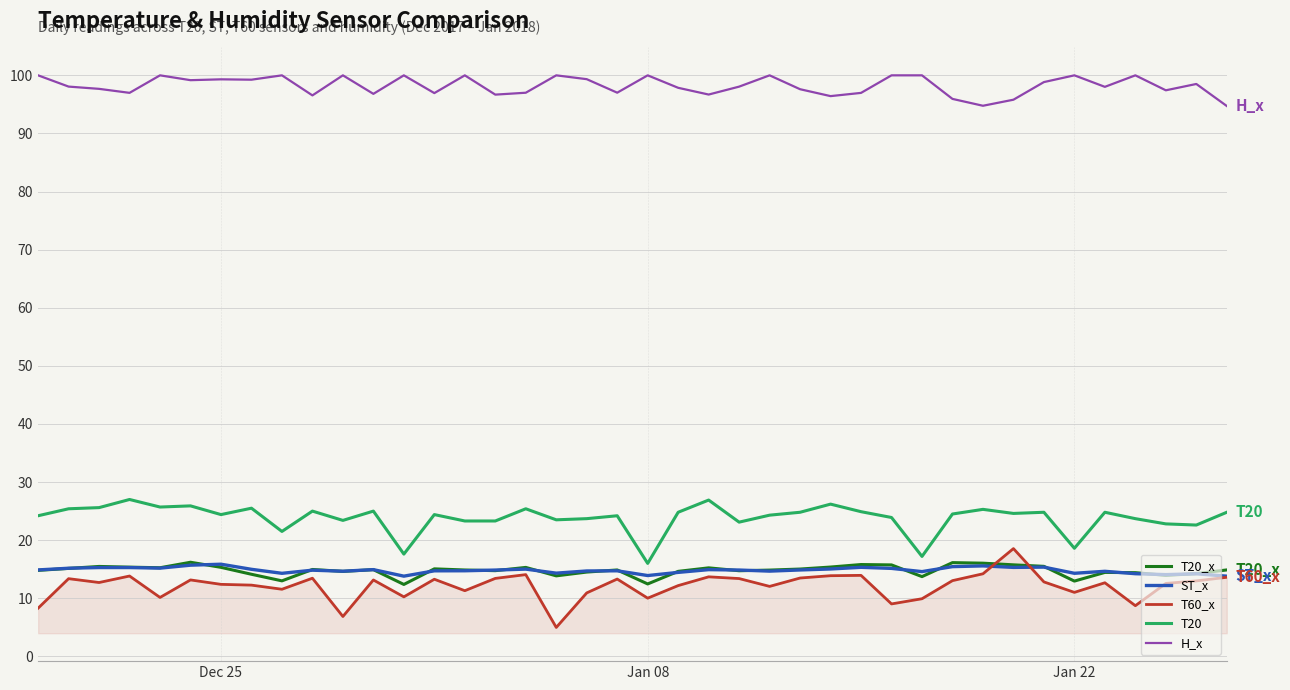

What is the minimum value shown in the chart?

5.0